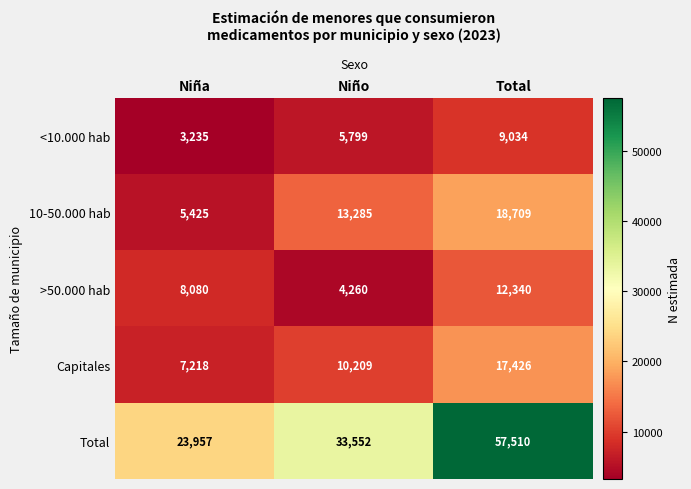

How many data points in >50.000 hab are less than 8080?

1